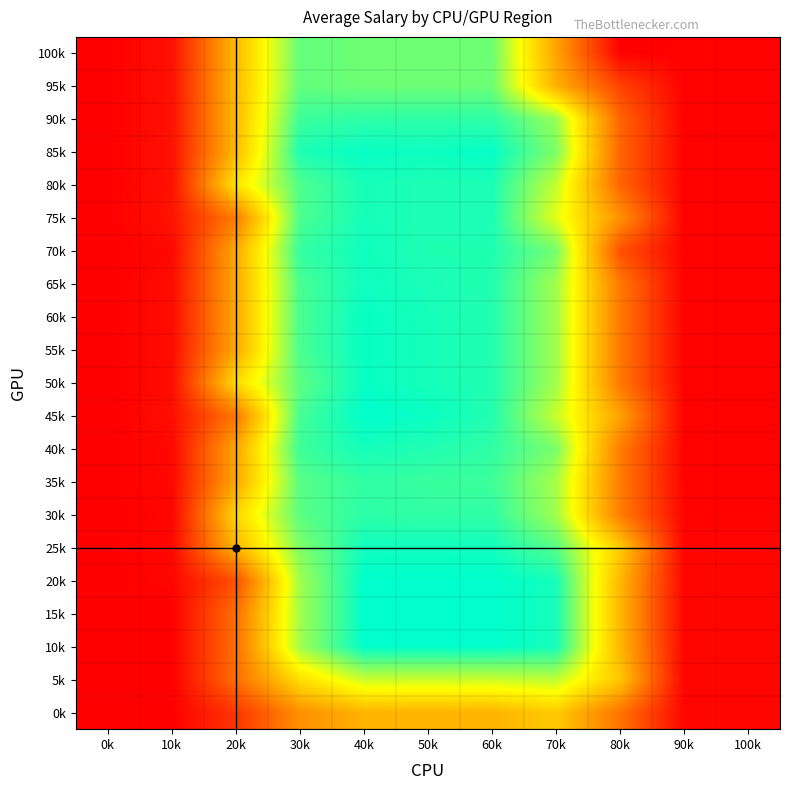

Between 100k and 30k, which is larger?

30k